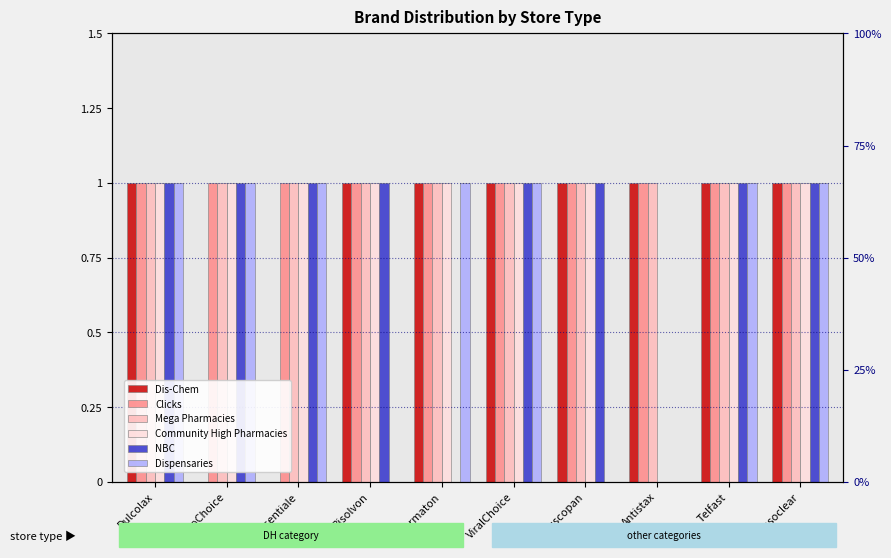

At which label is Dis-Chem closest to 0?

GastroChoice